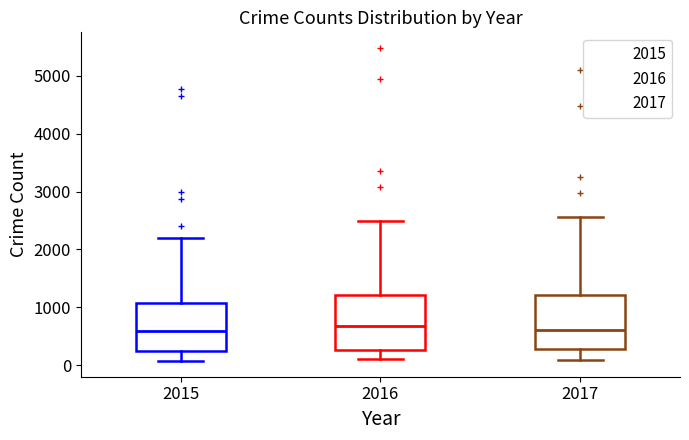

Reading left to right, read every box against the y-axis: the position of its median line, the range the box covers, and the ends of its whiskers. The values are not printed on the chart, so give them approximately, as read against the axis.

2015: median 600, box 300 to 1100, whiskers 100 to 2200
2016: median 700, box 300 to 1200, whiskers 100 to 2500
2017: median 600, box 300 to 1200, whiskers 100 to 2600